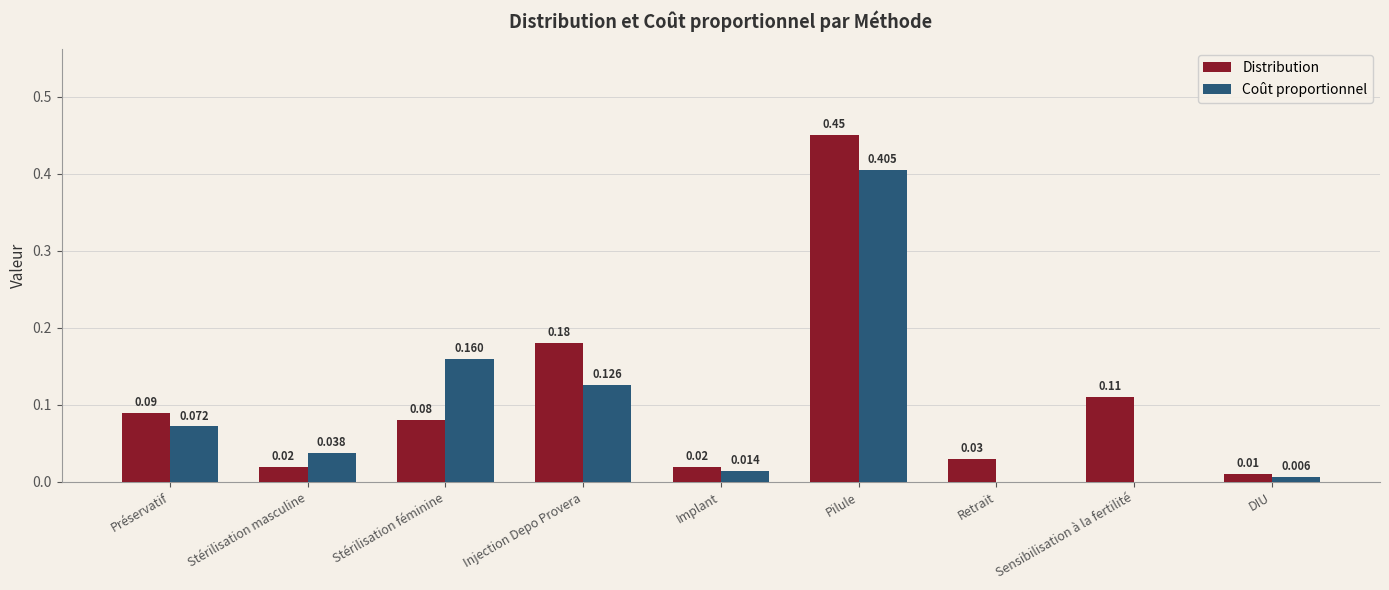

Are the bars grouped side by side (vs. stacked)?

Yes